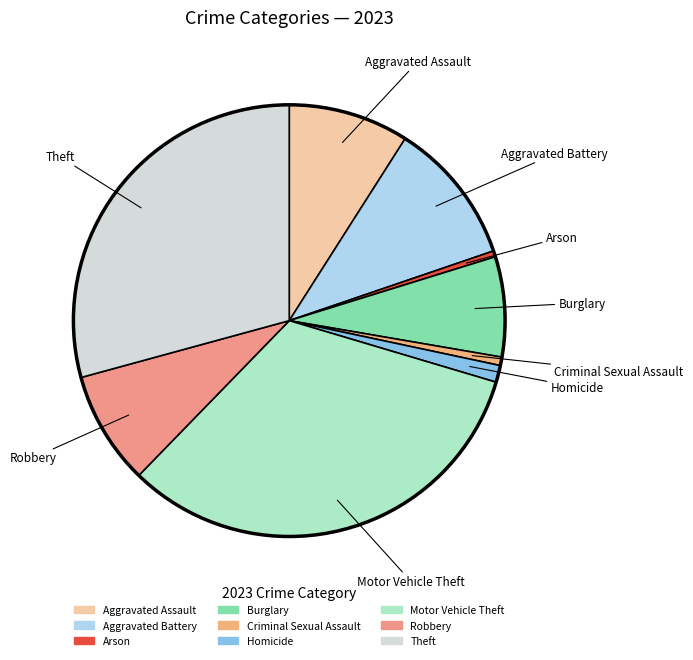

Does Robbery account for over 50% of the chart?

No